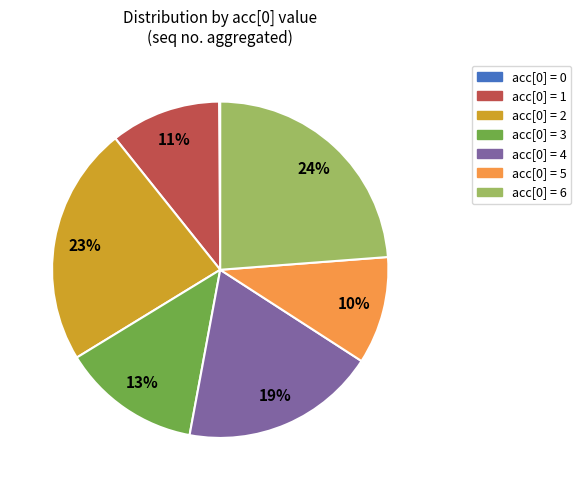

Is there any slice that represents more than half of the pie?

No